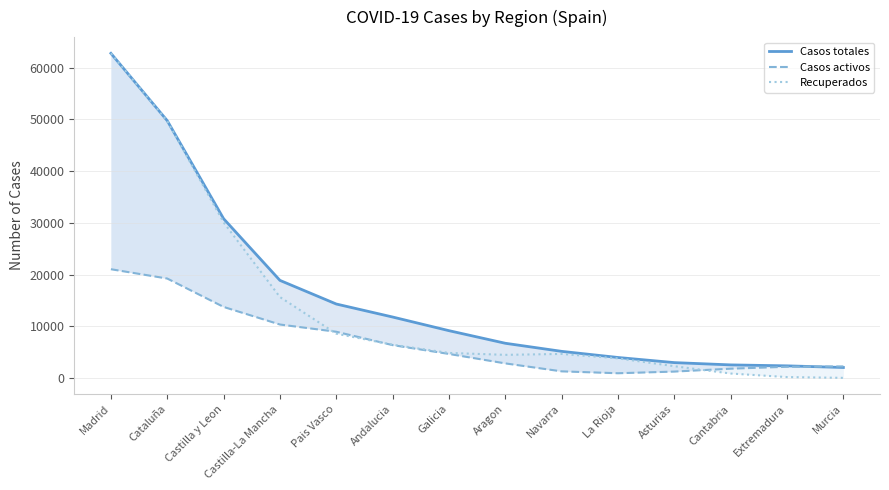

How many values in the Recuperados series are below 4838?

7